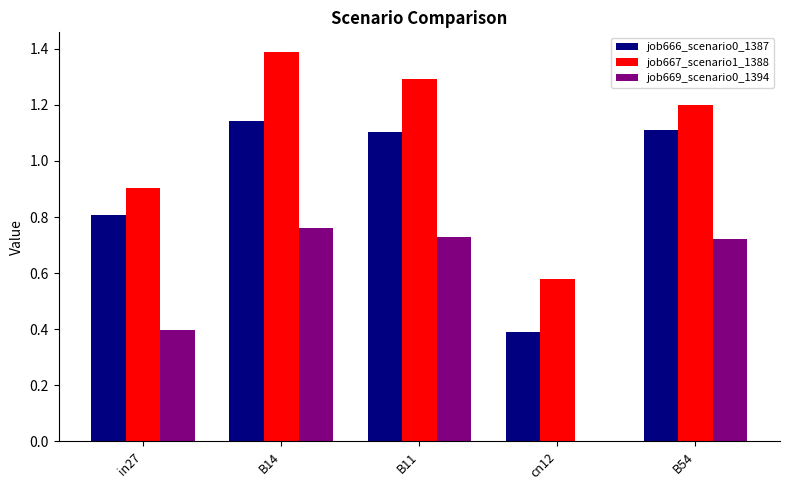

Is the value of job666_scenario0_1387 at in27 greater than the value of job667_scenario1_1388 at B11?

No